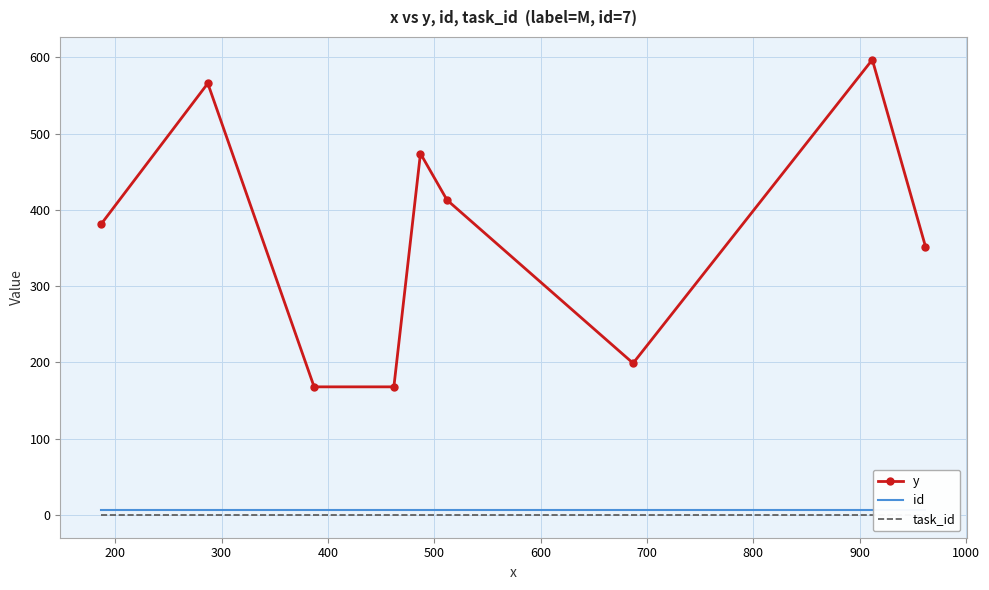

True or false: y has more than 1 interior local peaks.

True